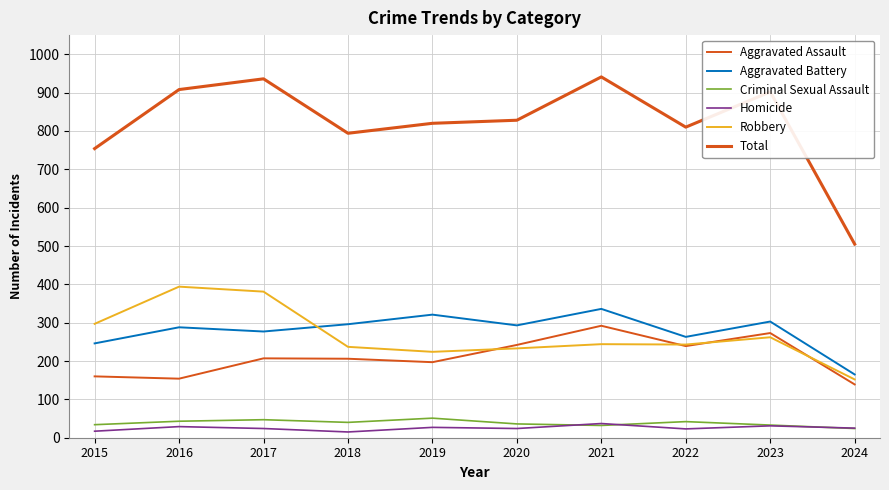

True or false: Homicide and Robbery intersect in this chart.

False